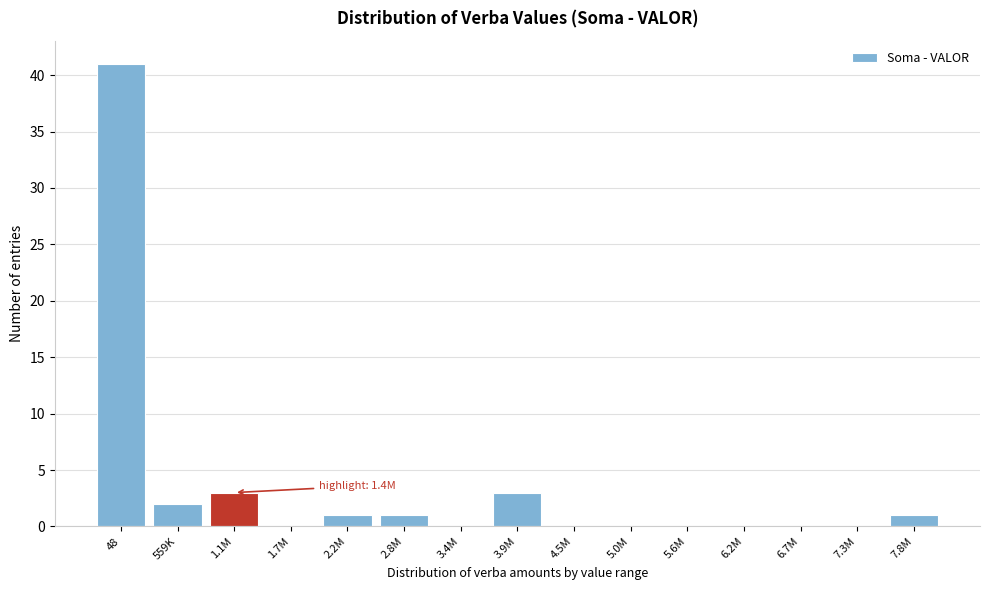

Reading left to right, what are all the values shown in this chart?

48=41	559K=2	1.1M=3	1.7M=0	2.2M=1	2.8M=1	3.4M=0	3.9M=3	4.5M=0	5.0M=0	5.6M=0	6.2M=0	6.7M=0	7.3M=0	7.8M=1